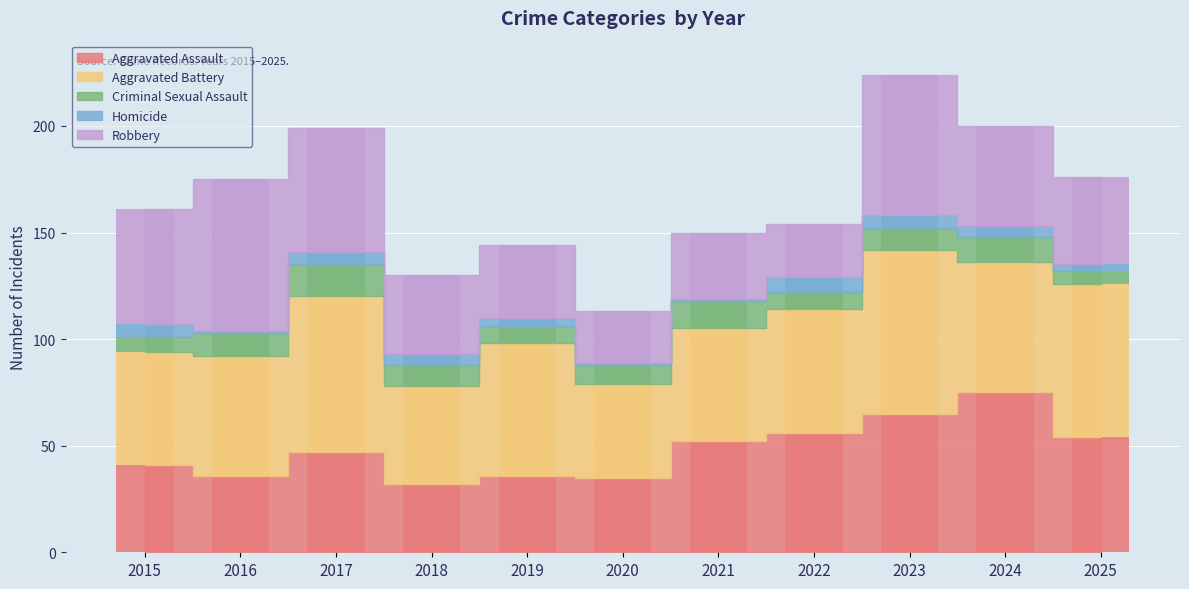

At how many categories does at least one series exceed 4?

11